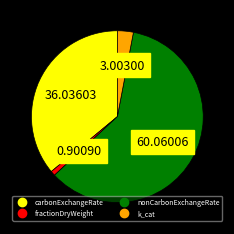

Is fractionDryWeight the majority of the pie?

No